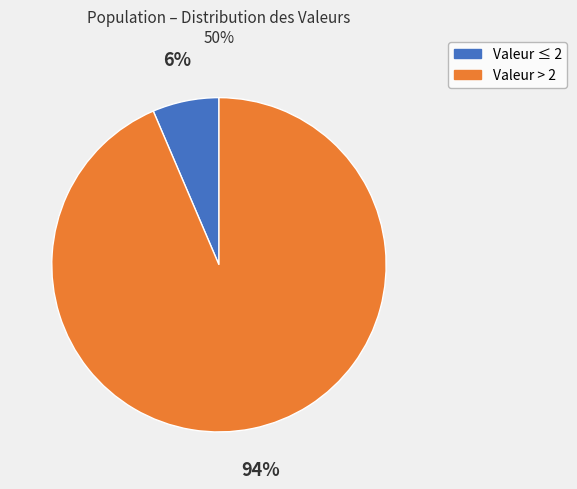

To the nearest percent, what is the average slice percentage?

50%